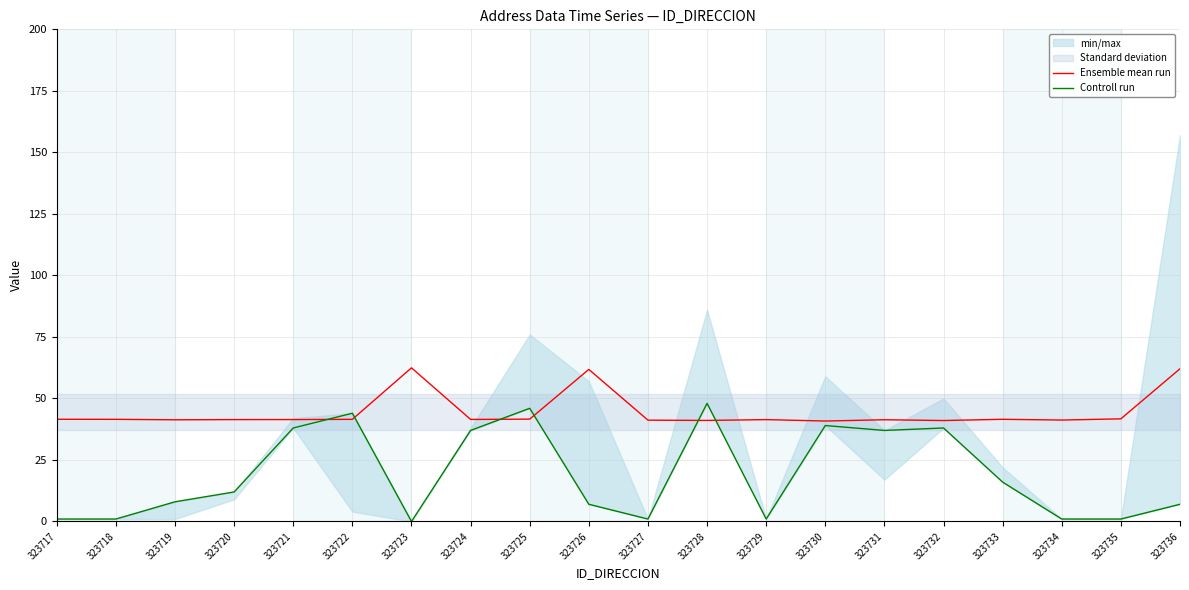

How many times do Controll run and Ensemble mean run cross each other?

6